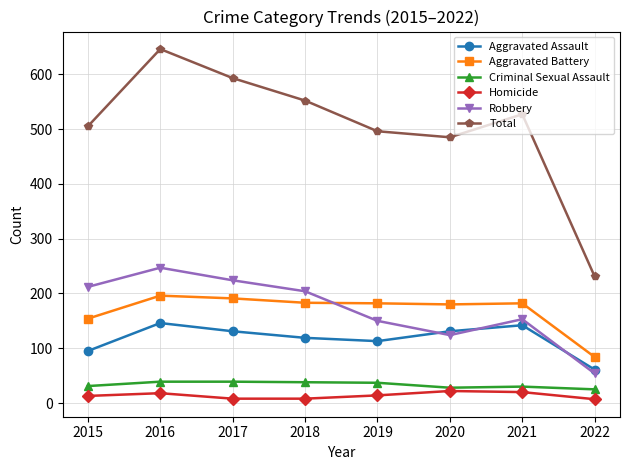

How many values in the Total series are below 527?

4